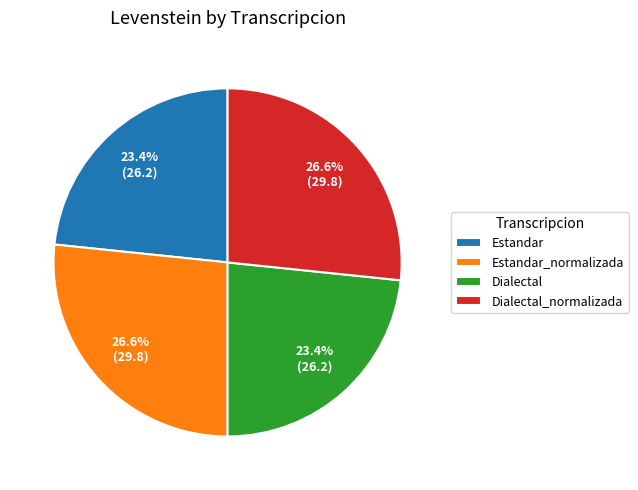

How many segments does this pie chart have?

4